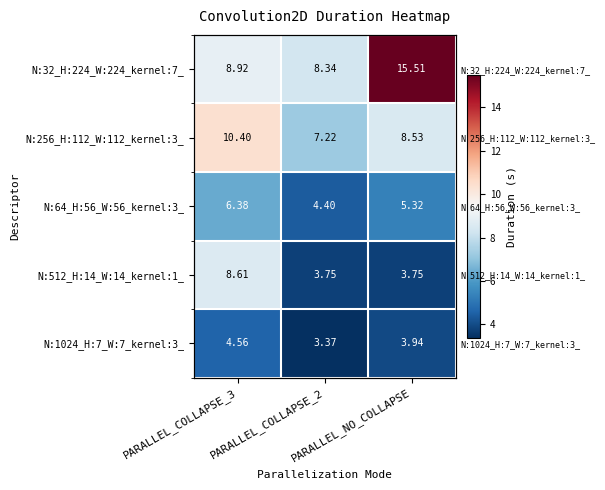

Which series changed the most between PARALLEL_COLLAPSE_3 and PARALLEL_NO_COLLAPSE?

N:32_H:224_W:224_kernel:7_